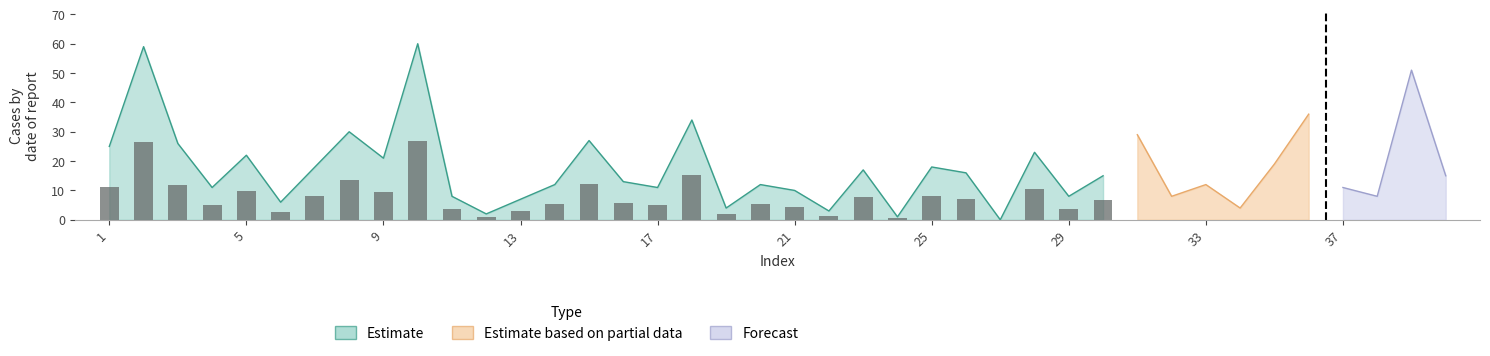

Are the bars horizontal?

No